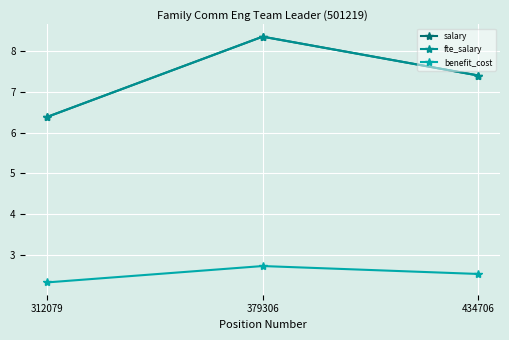

Rank the categories by salary value from highest to lowest.

379306, 434706, 312079